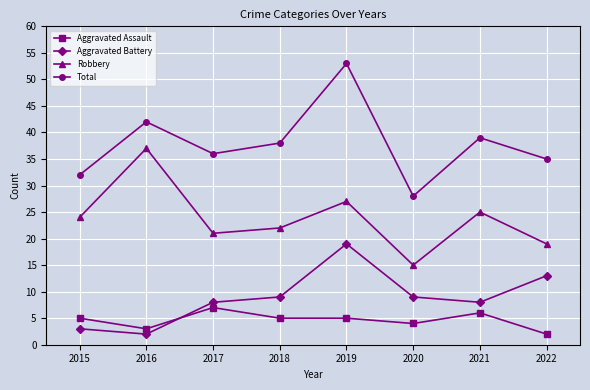

What is the difference between the Total values at 2016 and 2021?

3